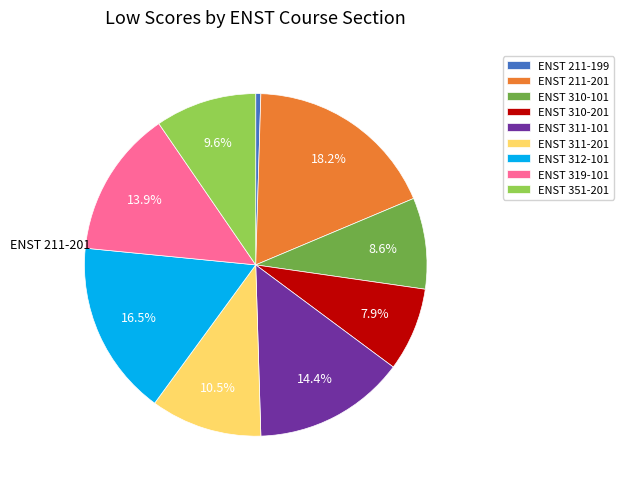

To the nearest percent, what portion does ENST 351-201 represent?

10%